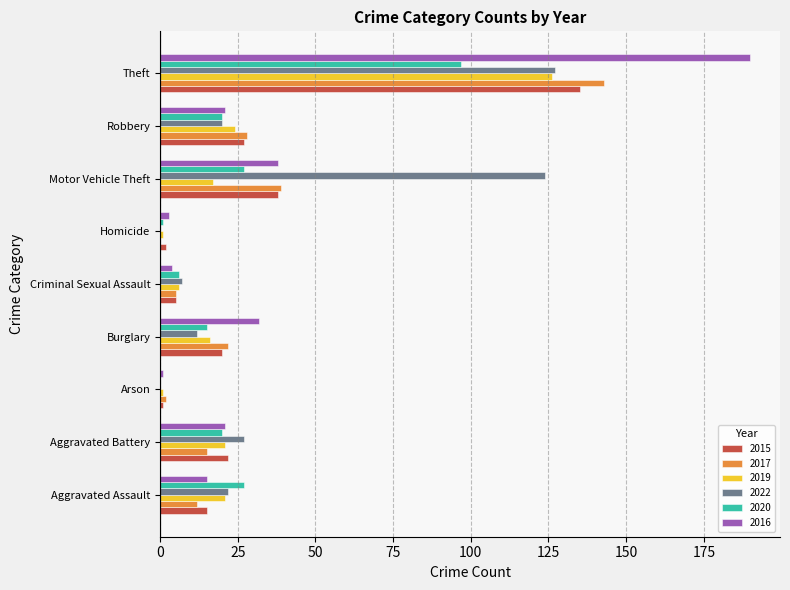

At which category is the sum across all series the highest?

Theft